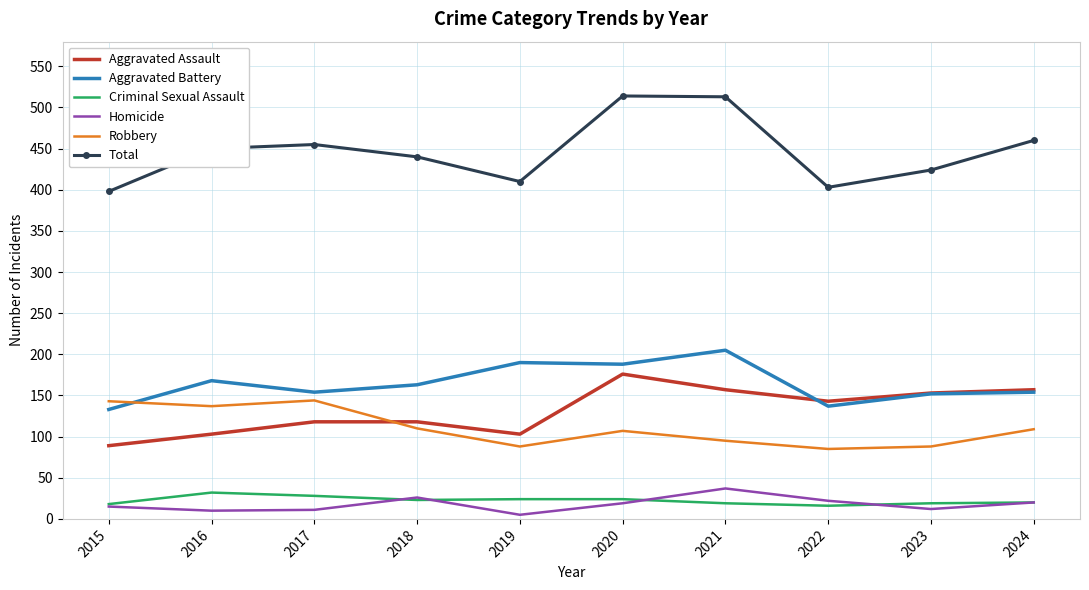

What is the lowest value of the Aggravated Assault series?

89